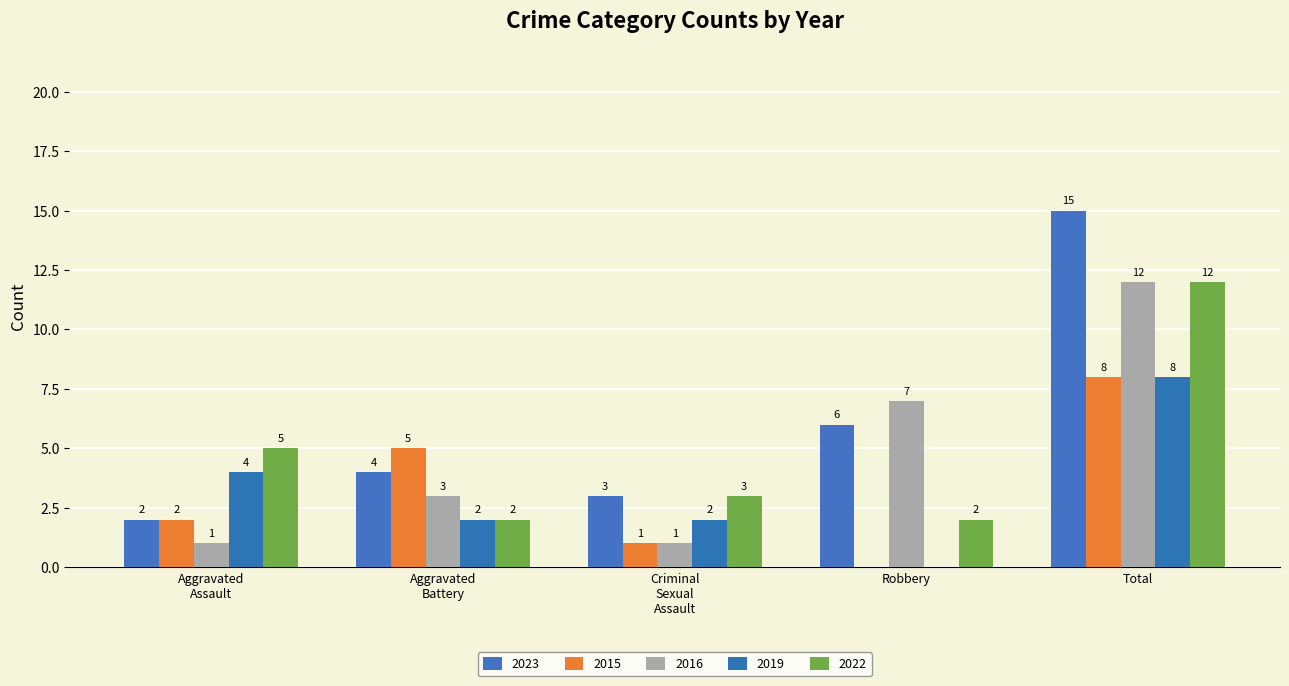

What is the label of the 4th bar from the right?

Aggravated Battery